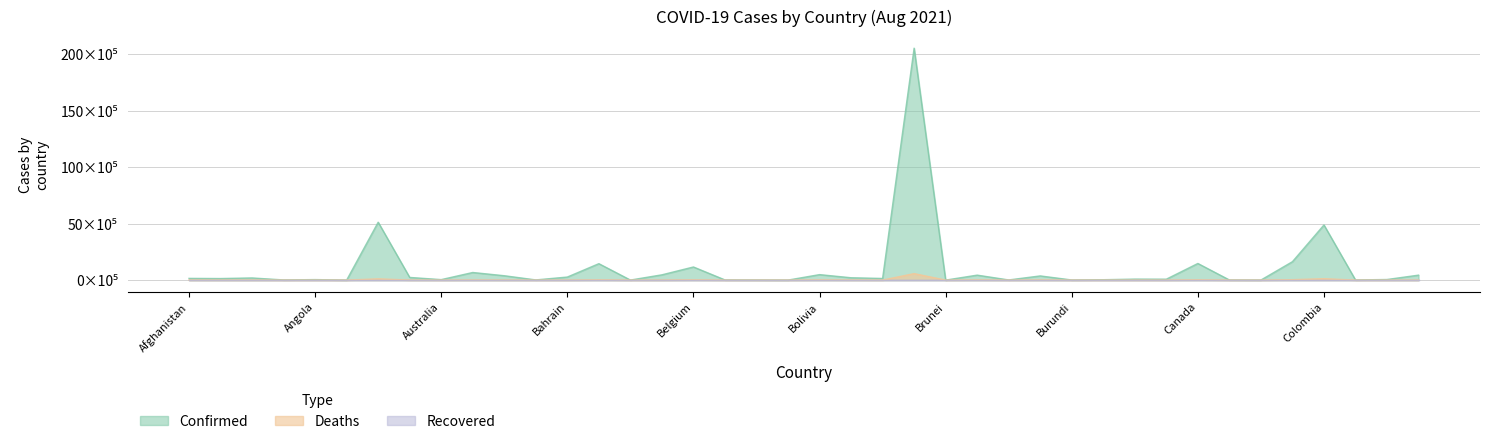

At which category is the sum across all series the highest?

Brazil